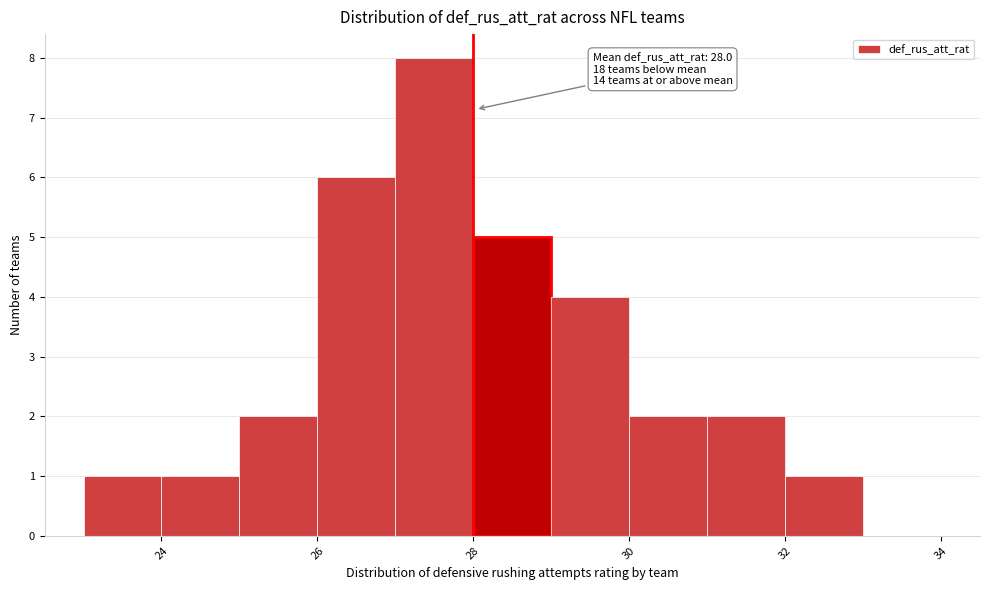

Over which range of the x-axis is the bar tallest?

27 to 28